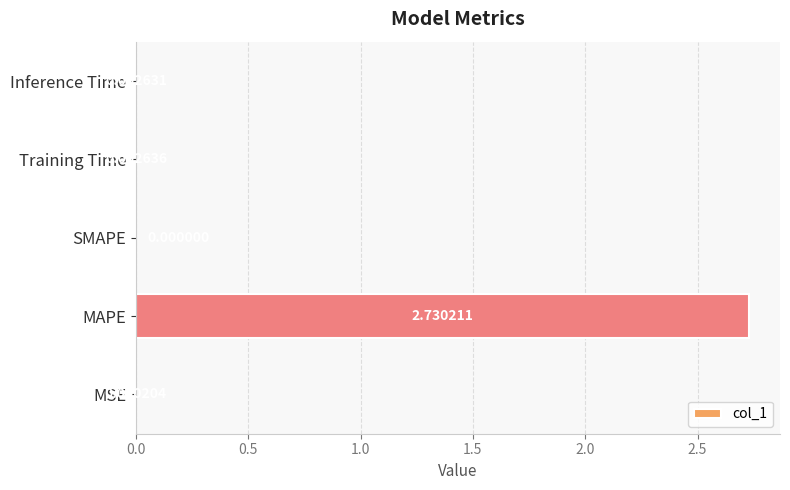

Which label corresponds to the largest value in the chart?

MAPE